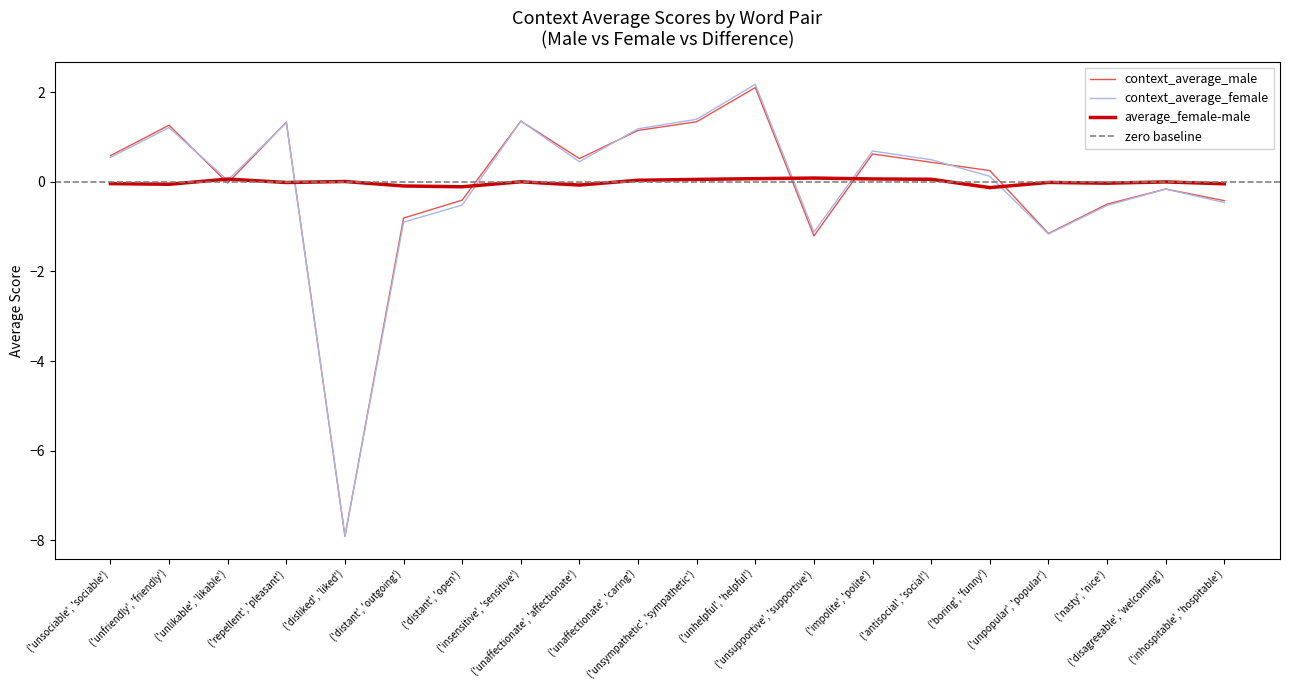

How many interior local valleys does the context_average_male series have?

5